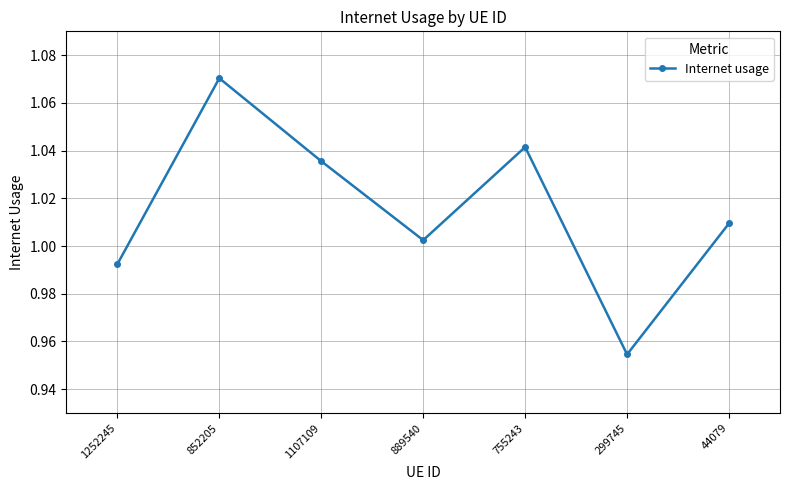

How many data points are less than 1?

2